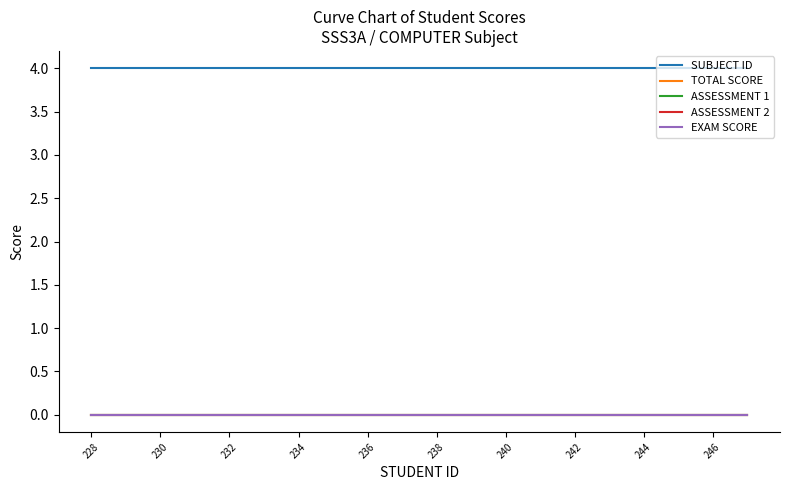

Reading left to right, what are all the values shown in this chart?

SUBJECT ID: 4	4	4	4	4	4	4	4	4	4	4	4	4	4	4	4	4	4	4	4
TOTAL SCORE: 0	0	0	0	0	0	0	0	0	0	0	0	0	0	0	0	0	0	0	0
ASSESSMENT 1: 0	0	0	0	0	0	0	0	0	0	0	0	0	0	0	0	0	0	0	0
ASSESSMENT 2: 0	0	0	0	0	0	0	0	0	0	0	0	0	0	0	0	0	0	0	0
EXAM SCORE: 0	0	0	0	0	0	0	0	0	0	0	0	0	0	0	0	0	0	0	0